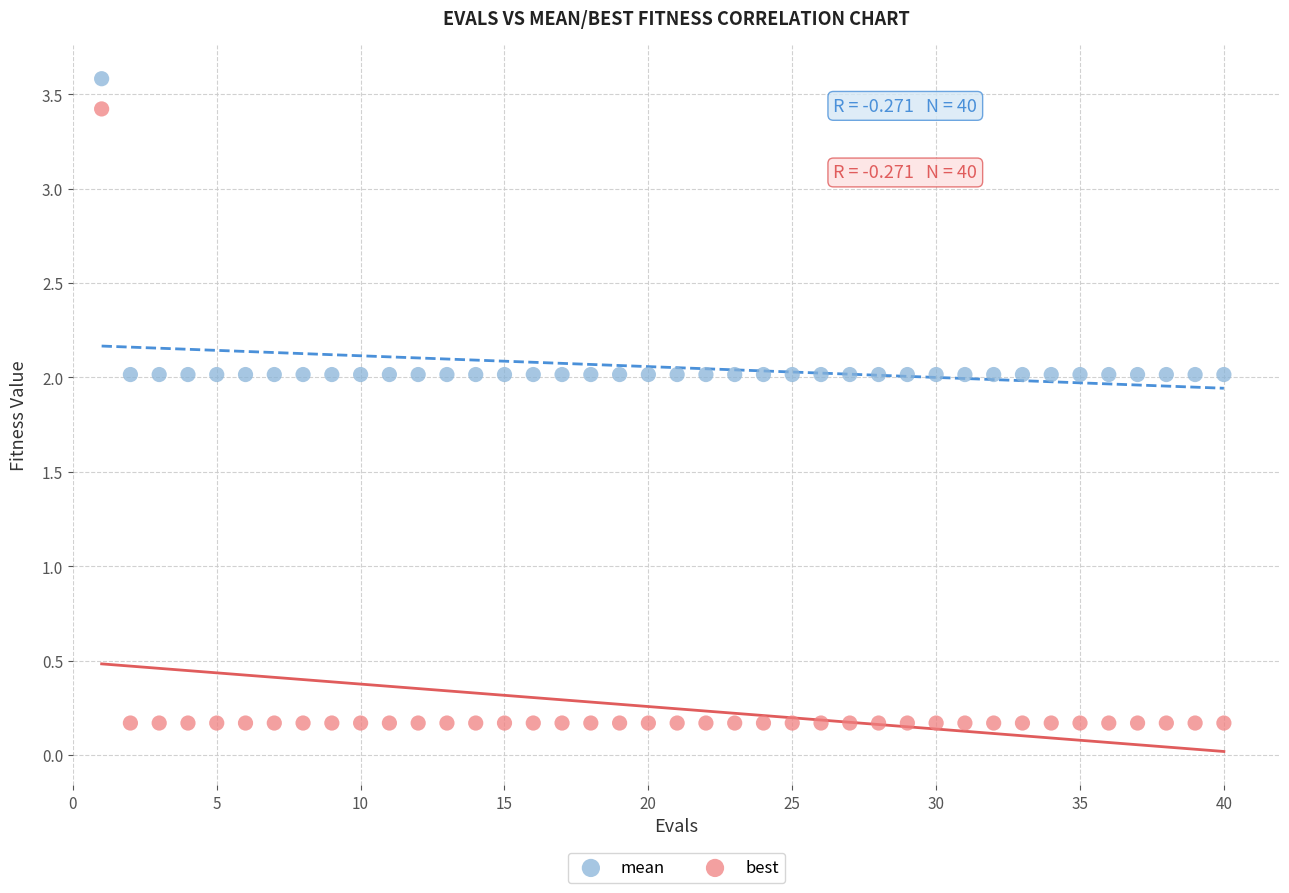

Which series contains the highest Y value?

mean